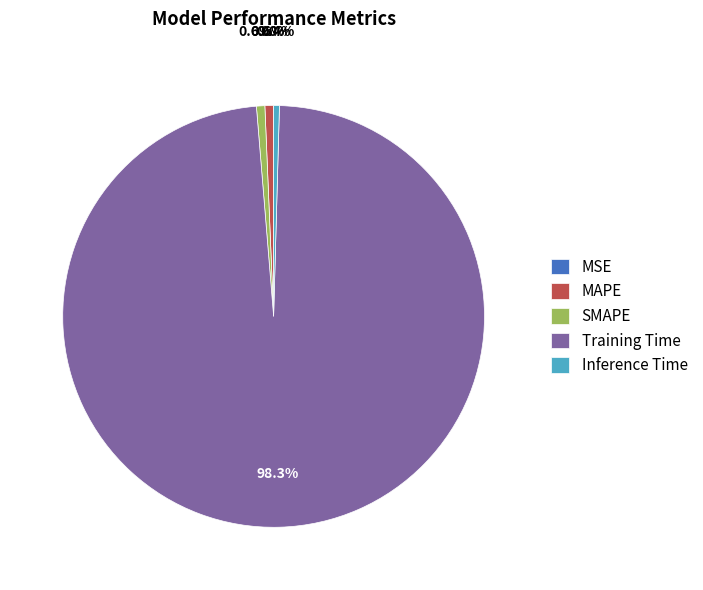

What portion of the pie excludes Inference Time?

99.6%